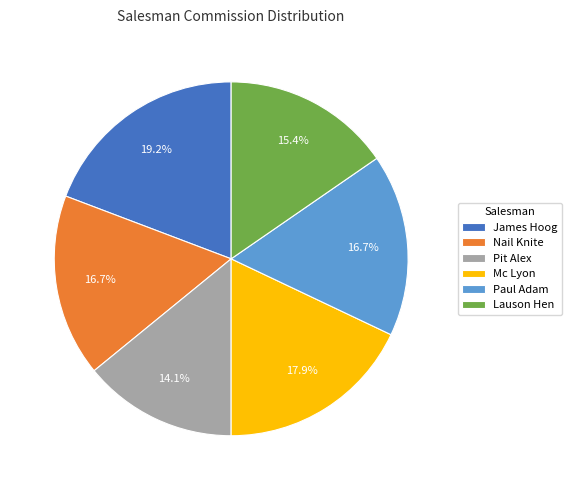

Does any single category account for the majority?

No